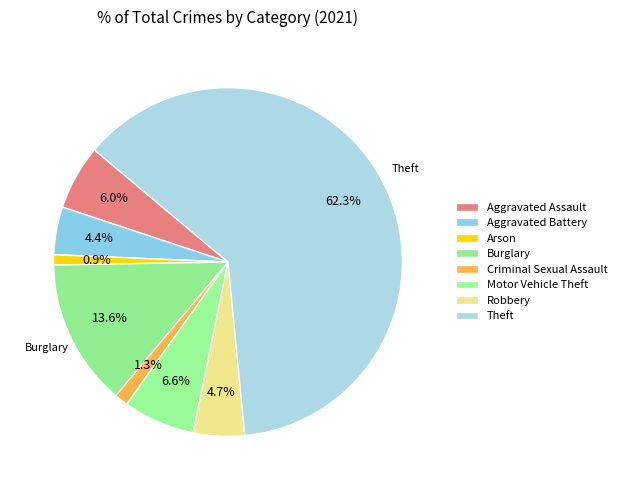

To the nearest percent, what portion does Aggravated Battery represent?

4%